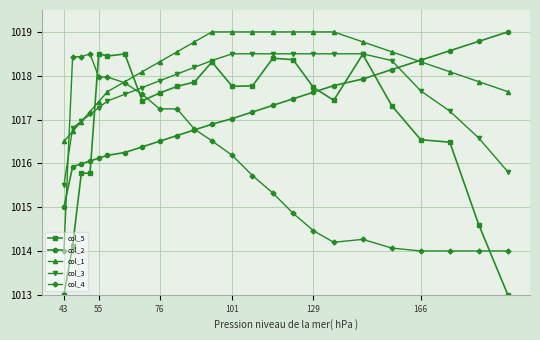

What is the maximum value shown in the chart?

1019.0